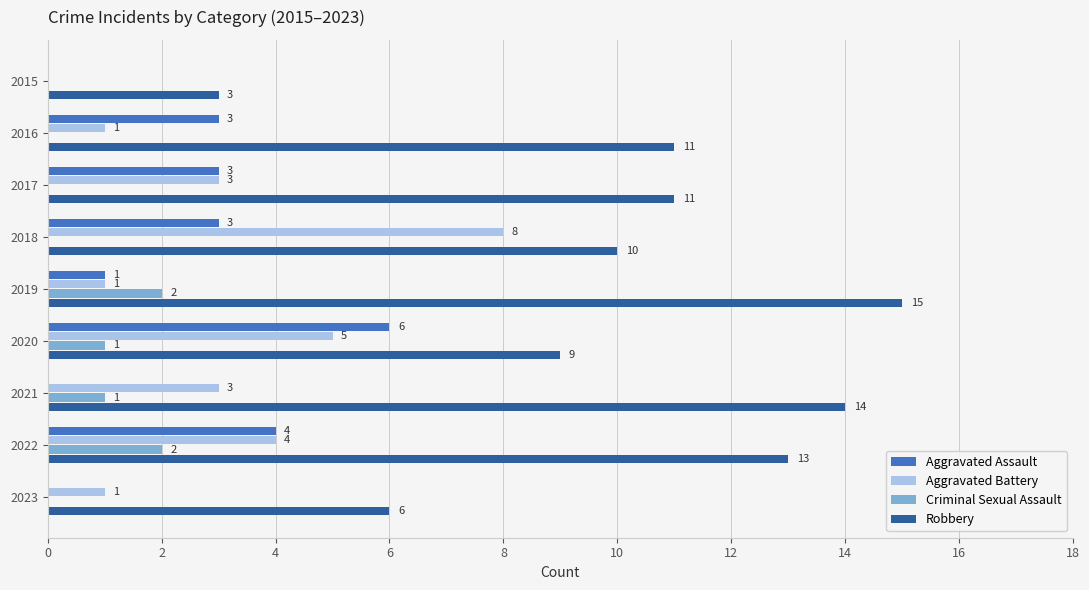

What is the sum of the Aggravated Battery values at 2017 and 2021?

6